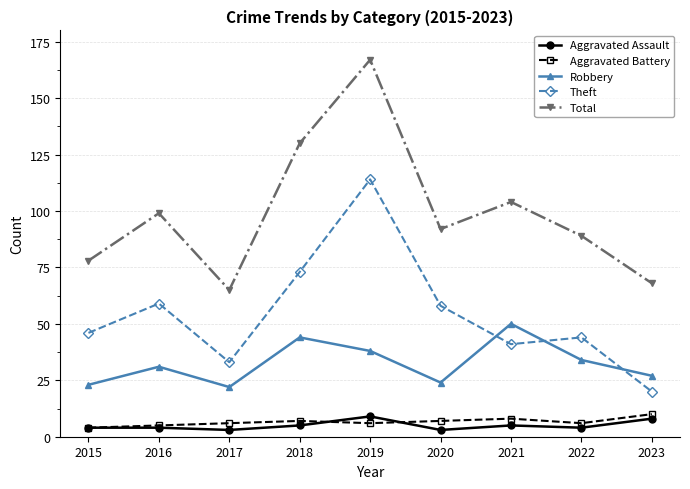

Which series has the widest spread of values?

Total